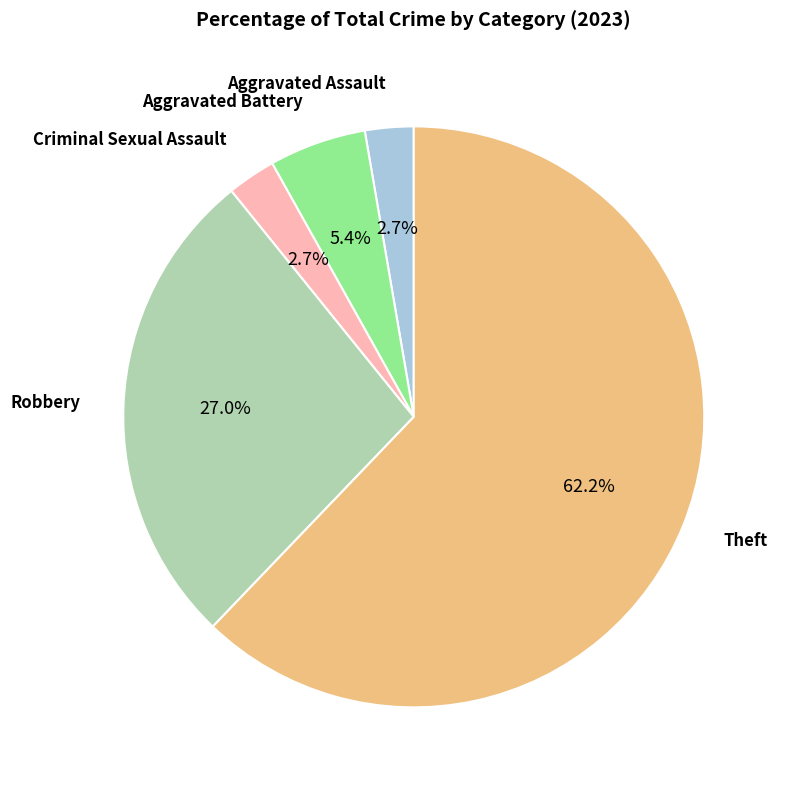

Is there a majority slice in this chart?

Yes